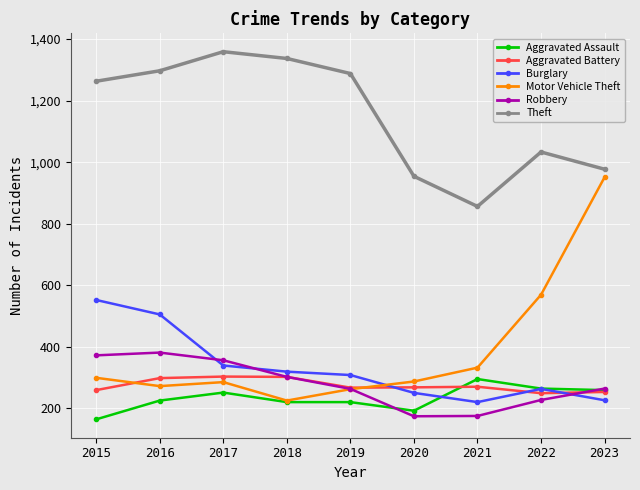

How many series are shown in this chart?

6